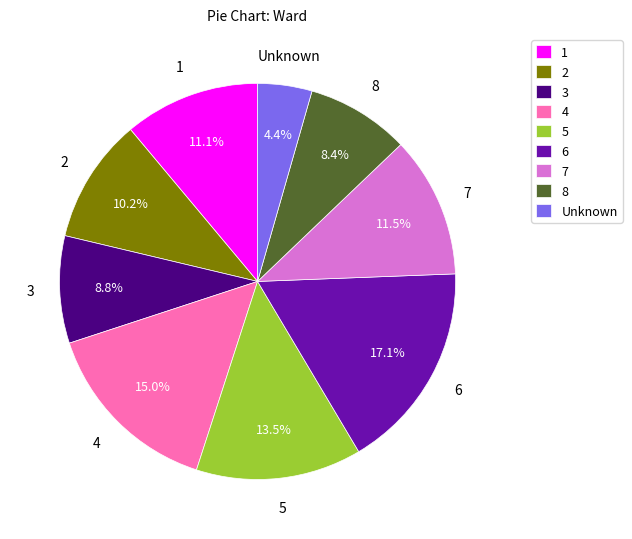

Which category has the smallest portion of the pie?

Unknown